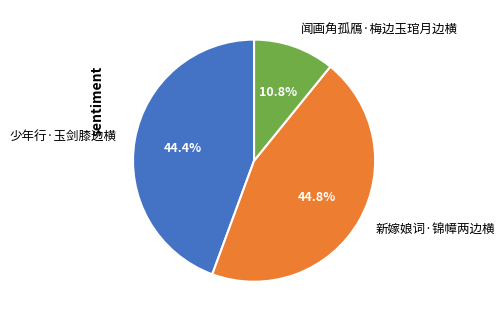

The 闻画角孤鴈·梅边玉琯月边横 slice represents 1% of the pie. True or false?

False